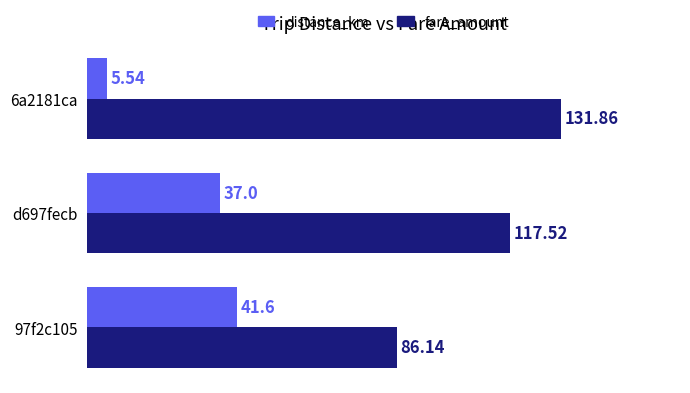

What is the sum of all distance_km values?

84.1